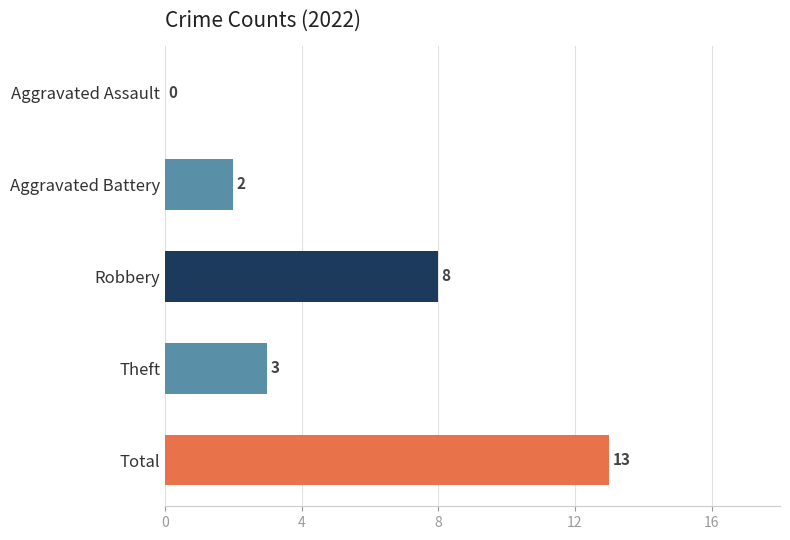

Reading bottom to top, what are all the values shown in this chart?

Total=13	Theft=3	Robbery=8	Aggravated Battery=2	Aggravated Assault=0